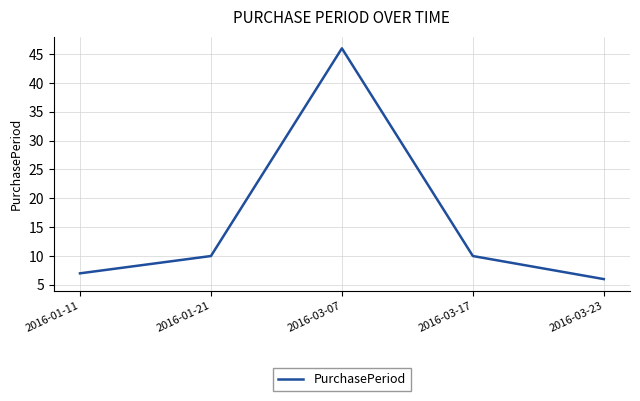

What position from the right is 2016-03-23?

1